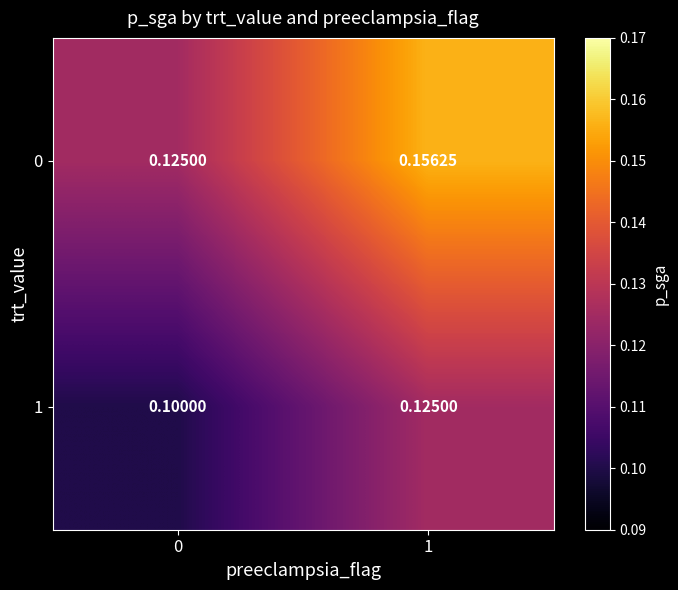

Is the value of 0 at 1 greater than the value of 1 at 1?

Yes